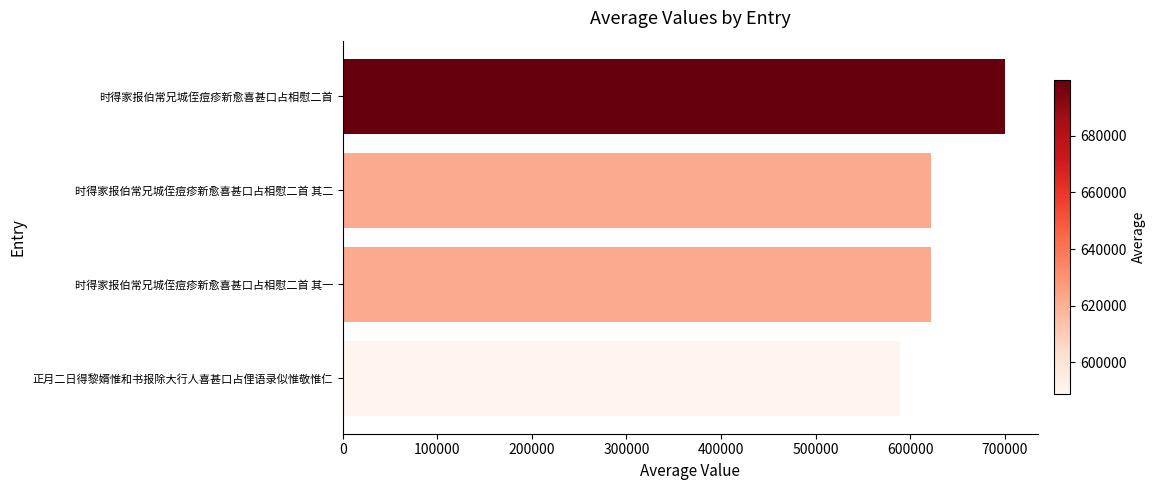

How many data points does each series have?

4